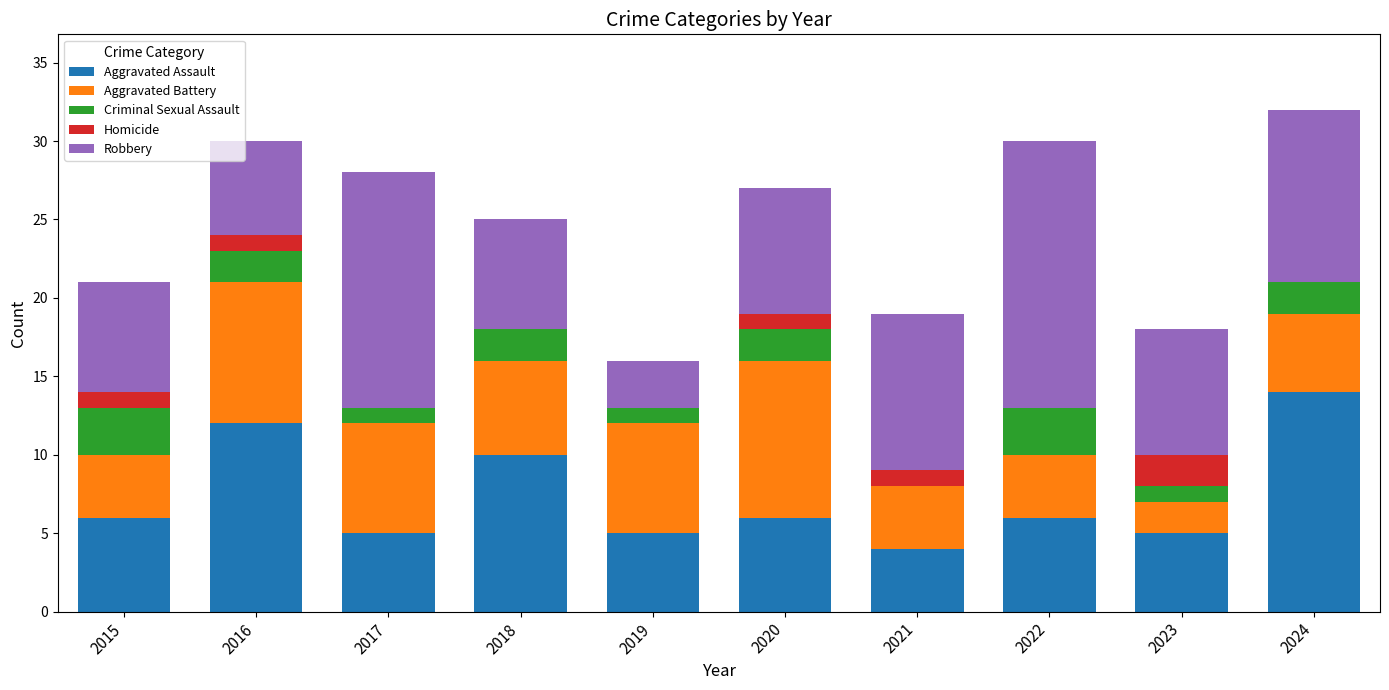

What is the total value across all series at 2015?

21